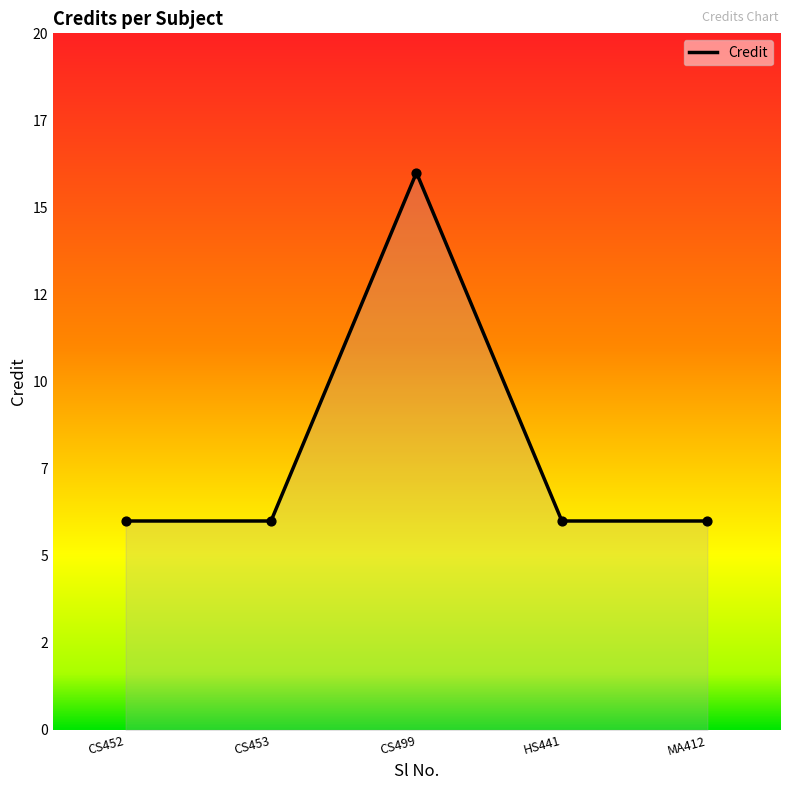

Between CS453 and HS441, which is larger?

CS453